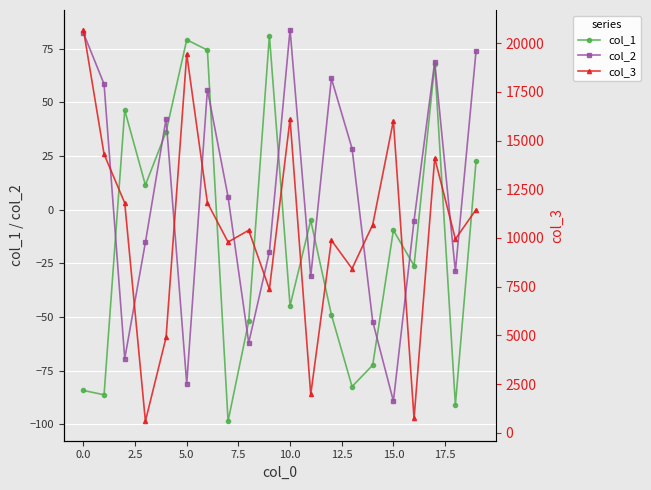

In col_3, how many points are lower than both neighbors (excluding endpoints)?

7